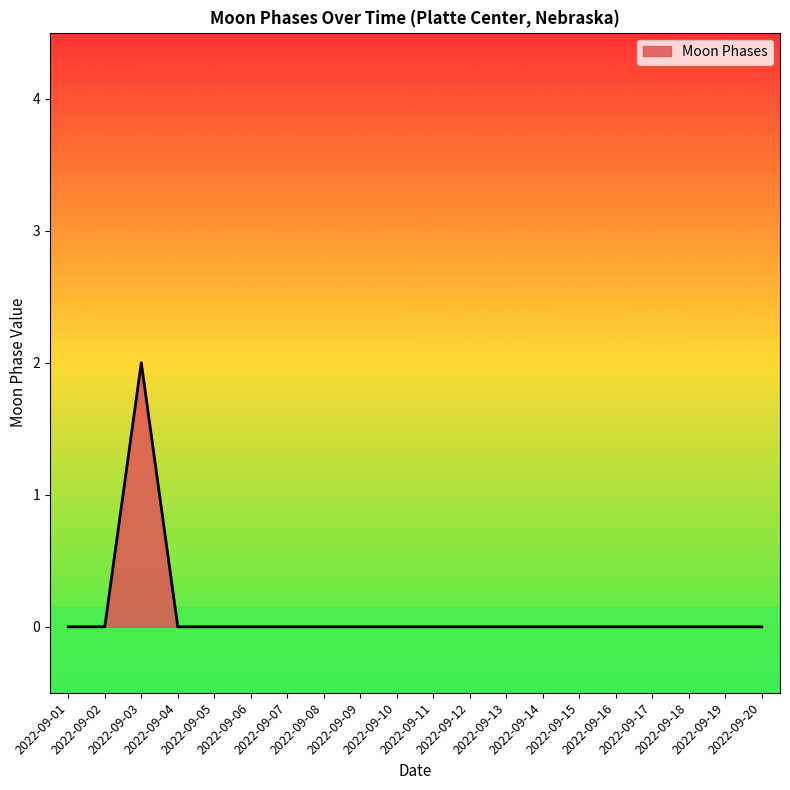

Reading left to right, transcribe all the data shown in this chart.

0	0	2	0	0	0	0	0	0	0	0	0	0	0	0	0	0	0	0	0